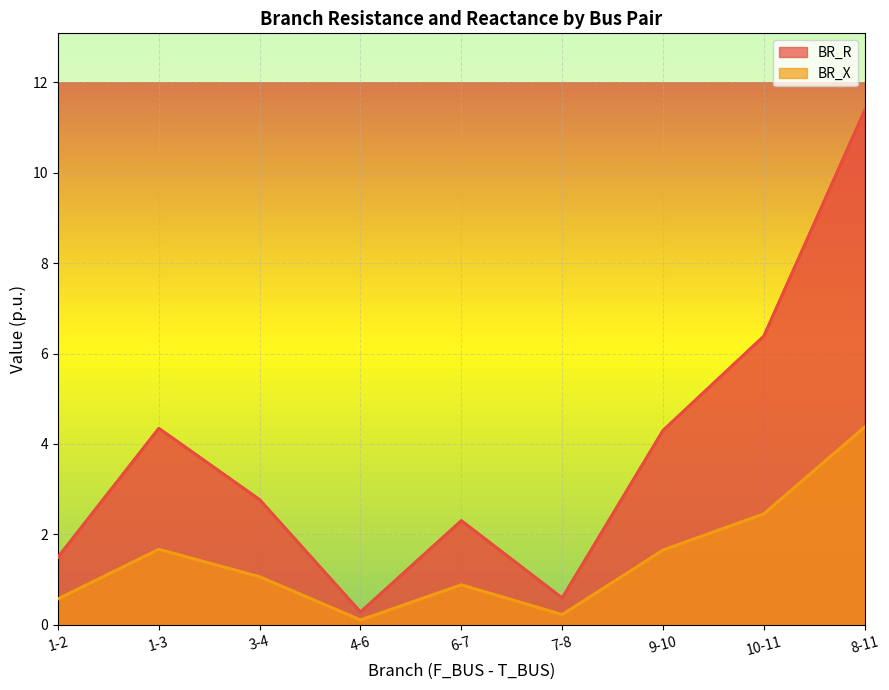

What is the difference between the highest and lowest values at 3-4?

1.7